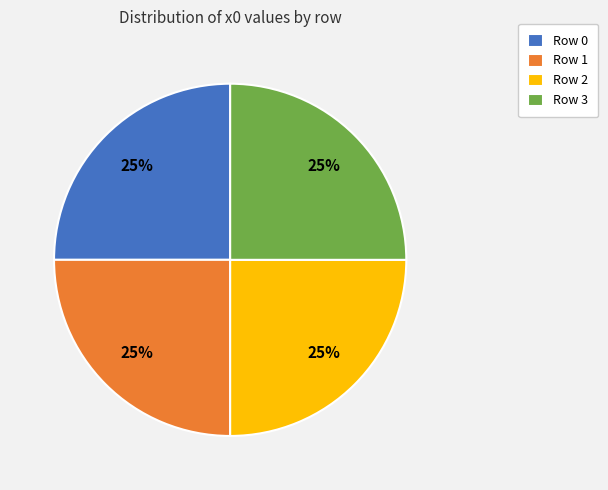

The Row 0 slice represents 25% of the pie. True or false?

True